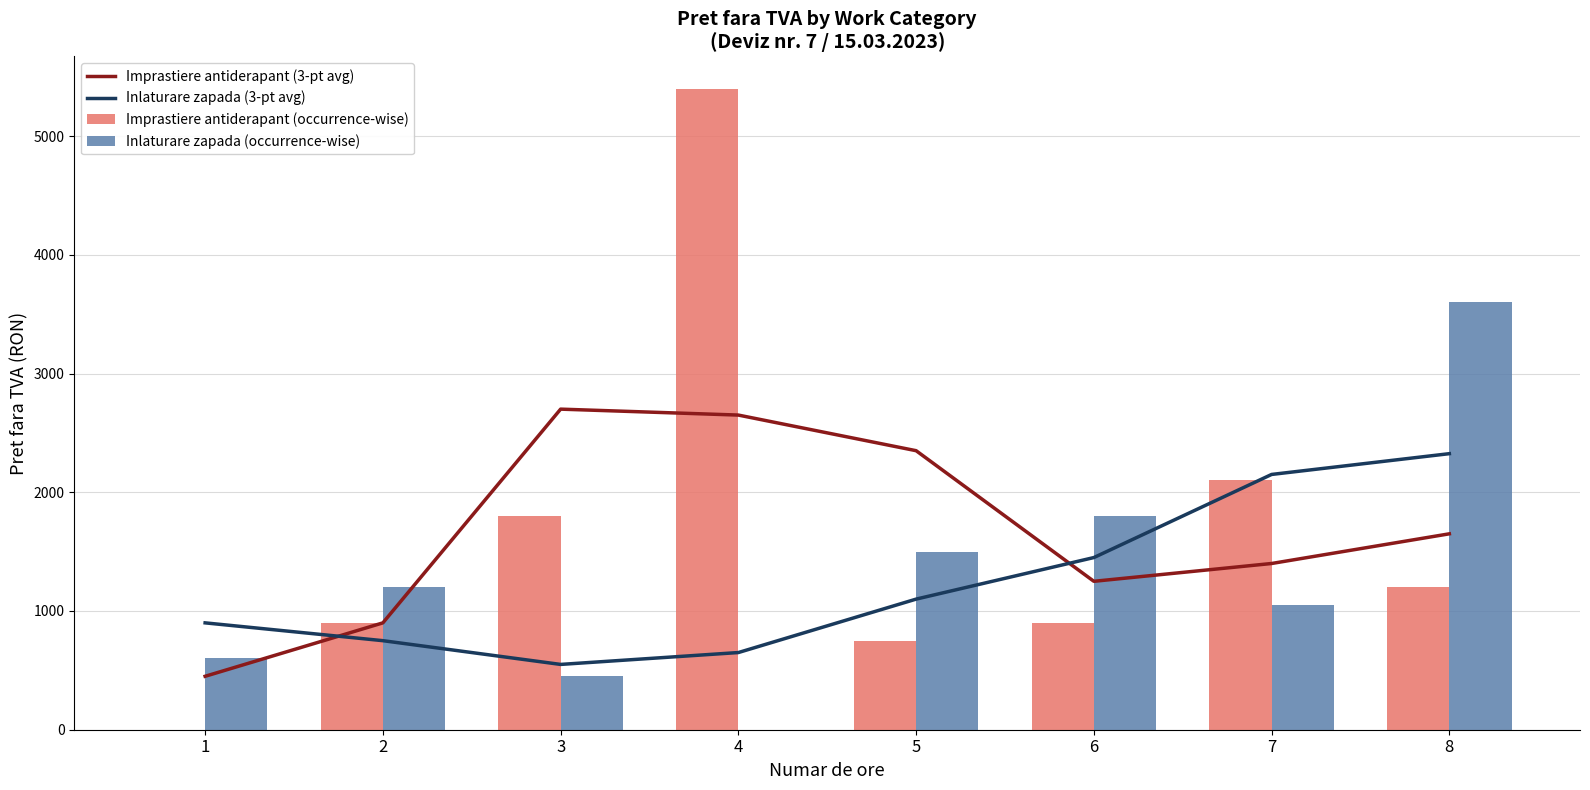

The value of Inlaturare zapada (3-pt avg) at 8 is 1366. True or false?

False